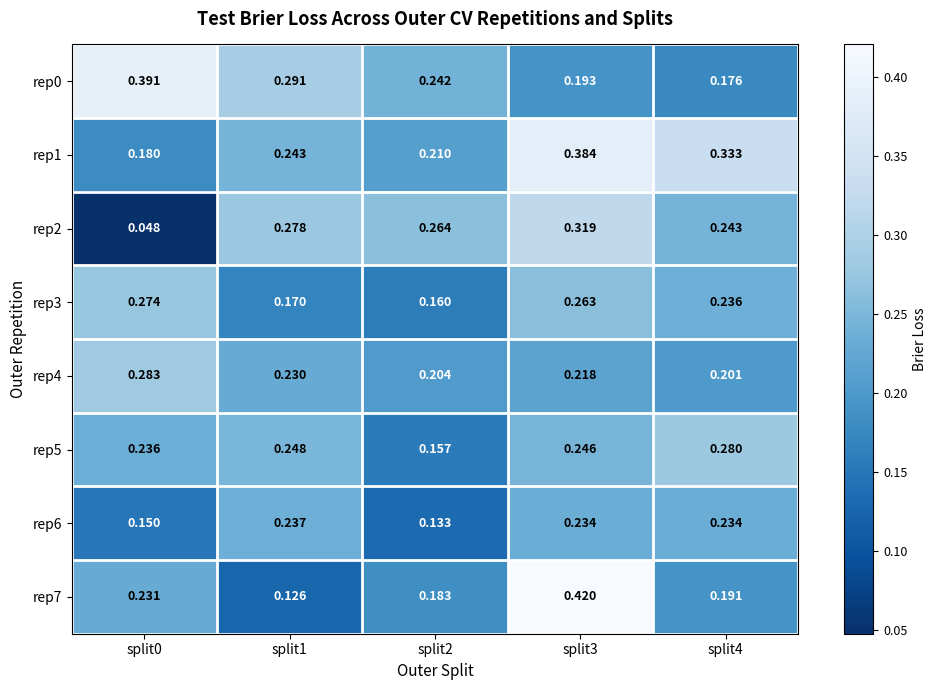

Which series has the largest total across all categories?

rep1